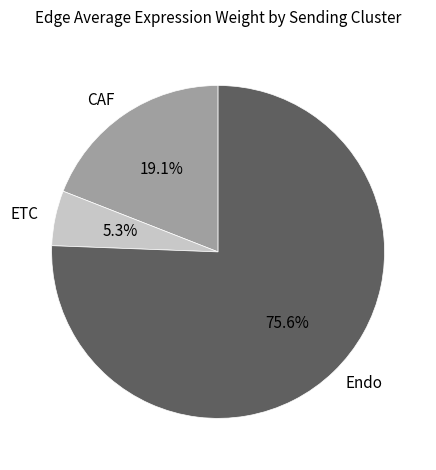

Is the sum of Endo and CAF greater than half?

Yes